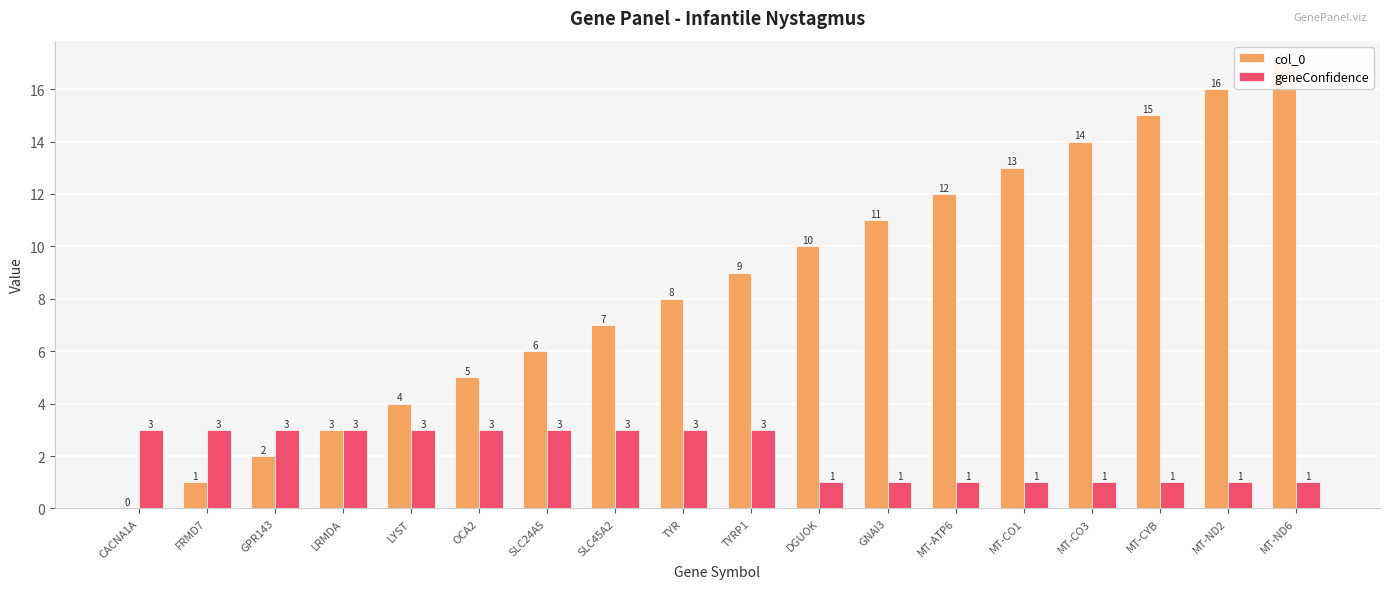

Reading left to right, list all the values displayed in this chart.

col_0: CACNA1A=0	FRMD7=1	GPR143=2	LRMDA=3	LYST=4	OCA2=5	SLC24A5=6	SLC45A2=7	TYR=8	TYRP1=9	DGUOK=10	GNAI3=11	MT-ATP6=12	MT-CO1=13	MT-CO3=14	MT-CYB=15	MT-ND2=16	MT-ND6=17
geneConfidence: CACNA1A=3	FRMD7=3	GPR143=3	LRMDA=3	LYST=3	OCA2=3	SLC24A5=3	SLC45A2=3	TYR=3	TYRP1=3	DGUOK=1	GNAI3=1	MT-ATP6=1	MT-CO1=1	MT-CO3=1	MT-CYB=1	MT-ND2=1	MT-ND6=1